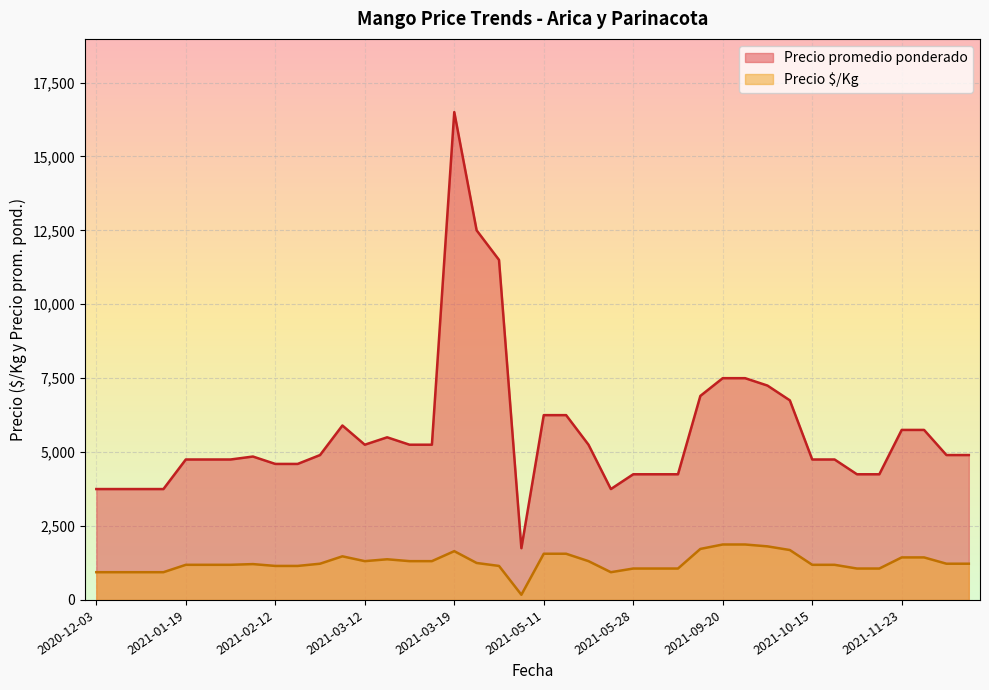

Rank the series by their average value, from highest to lowest.

Precio promedio ponderado, Precio $/Kg